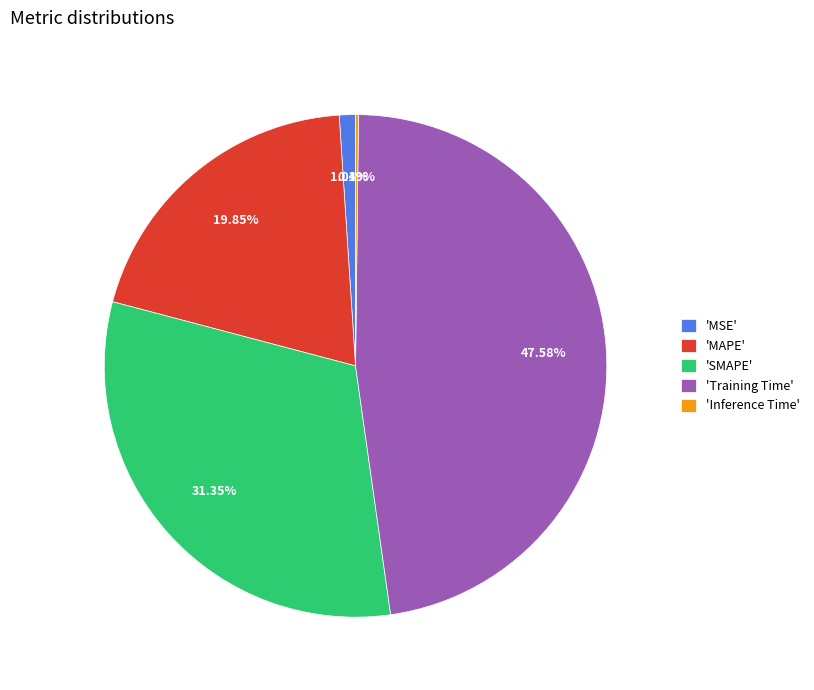

Do 'MSE' and 'Training Time' together represent more than half of the pie?

No